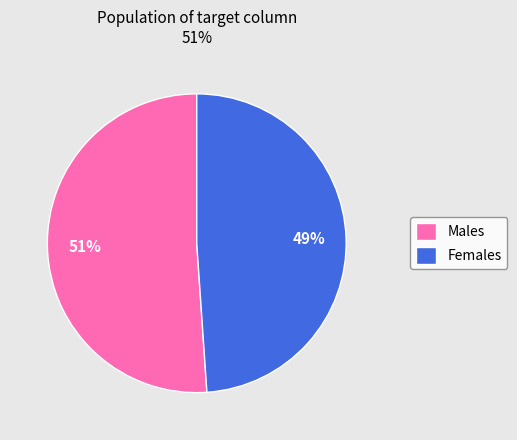

True or false: Males accounts for 51% of the total.

True